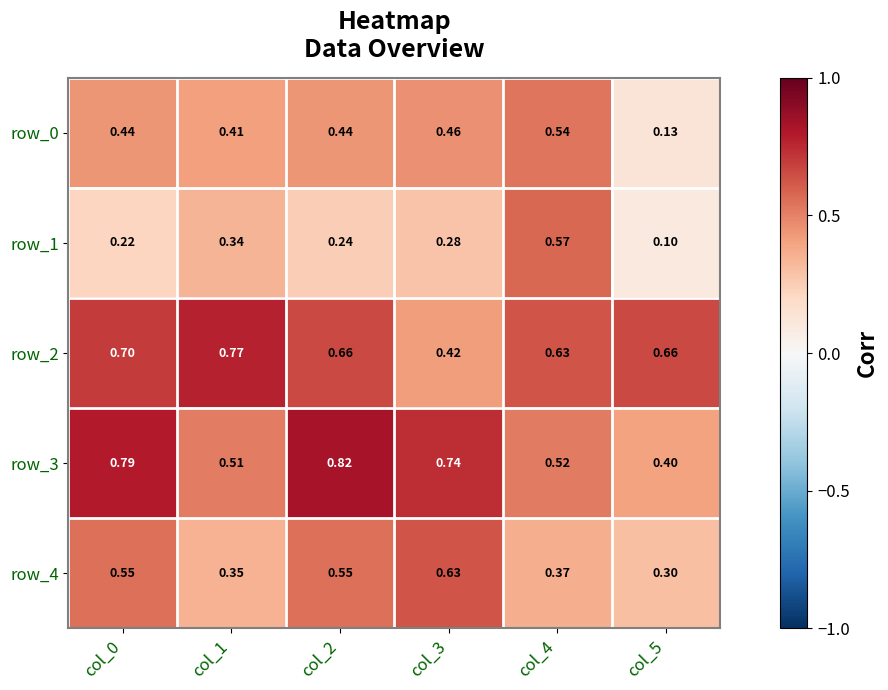

Is the value of row_4 at col_0 greater than the value of row_2 at col_1?

No